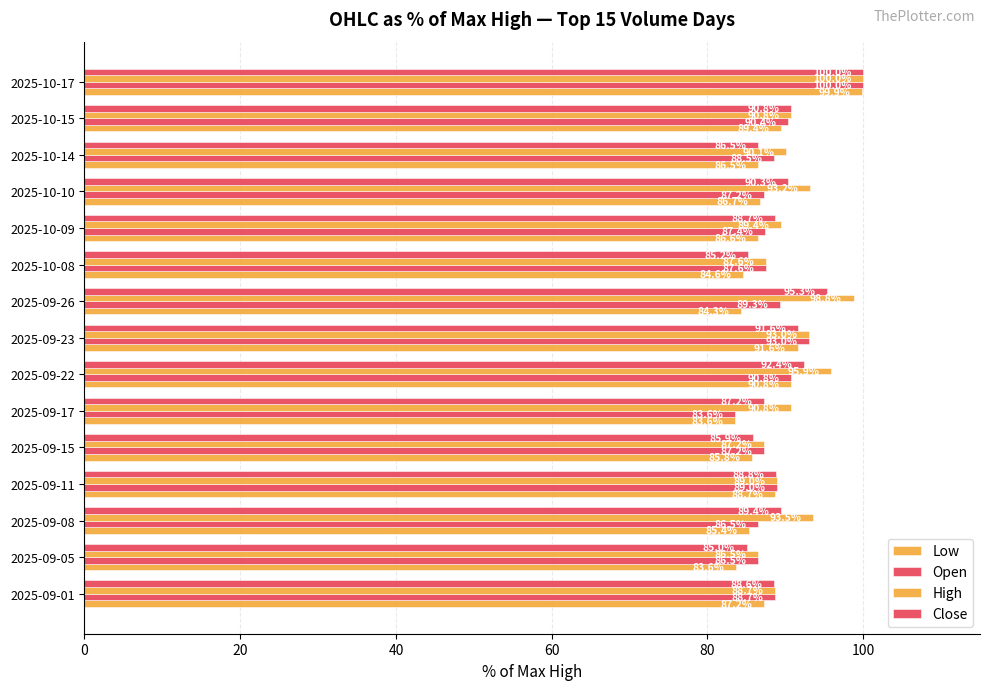

How many values in the Close series exceed 88?

10